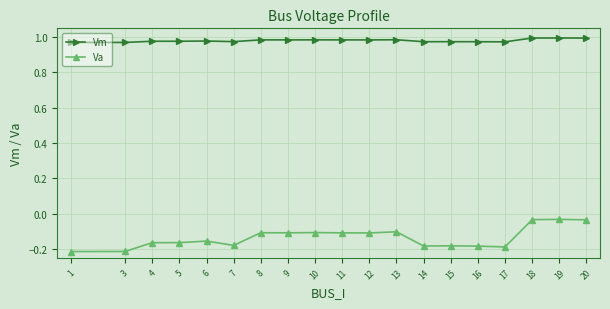

What is the sum of the Va values at 9 and 18?

-0.1